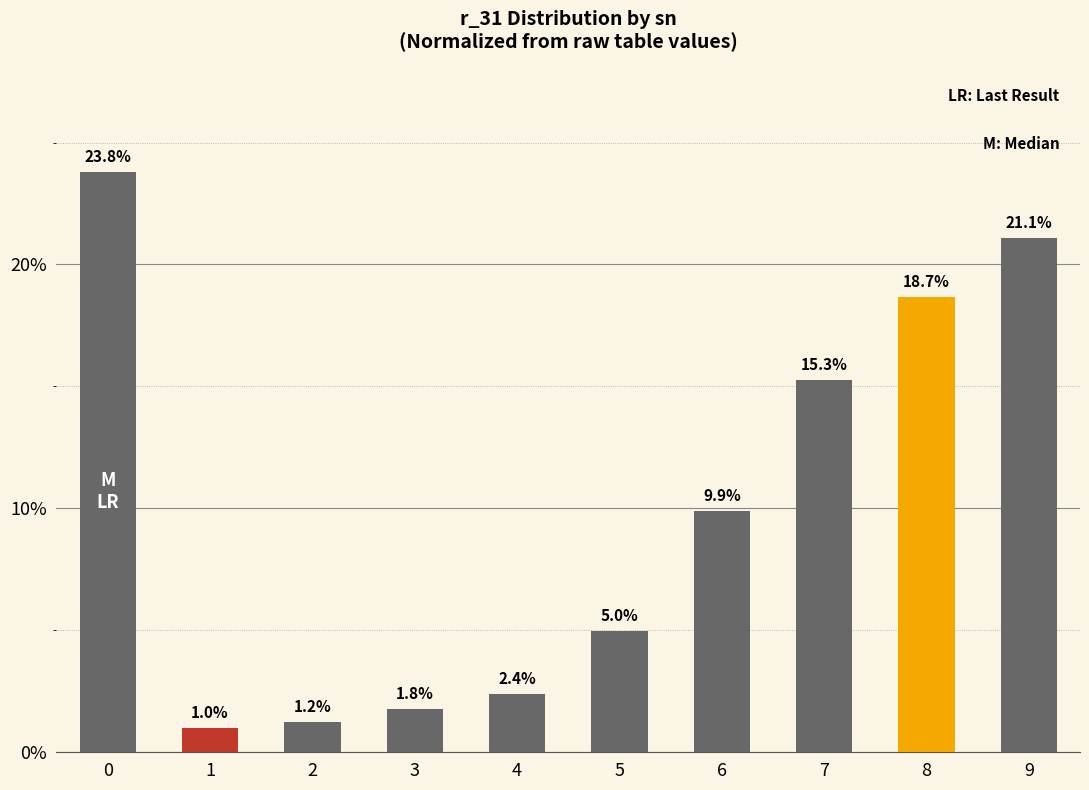

Where is the data nearest to the value 12?

6